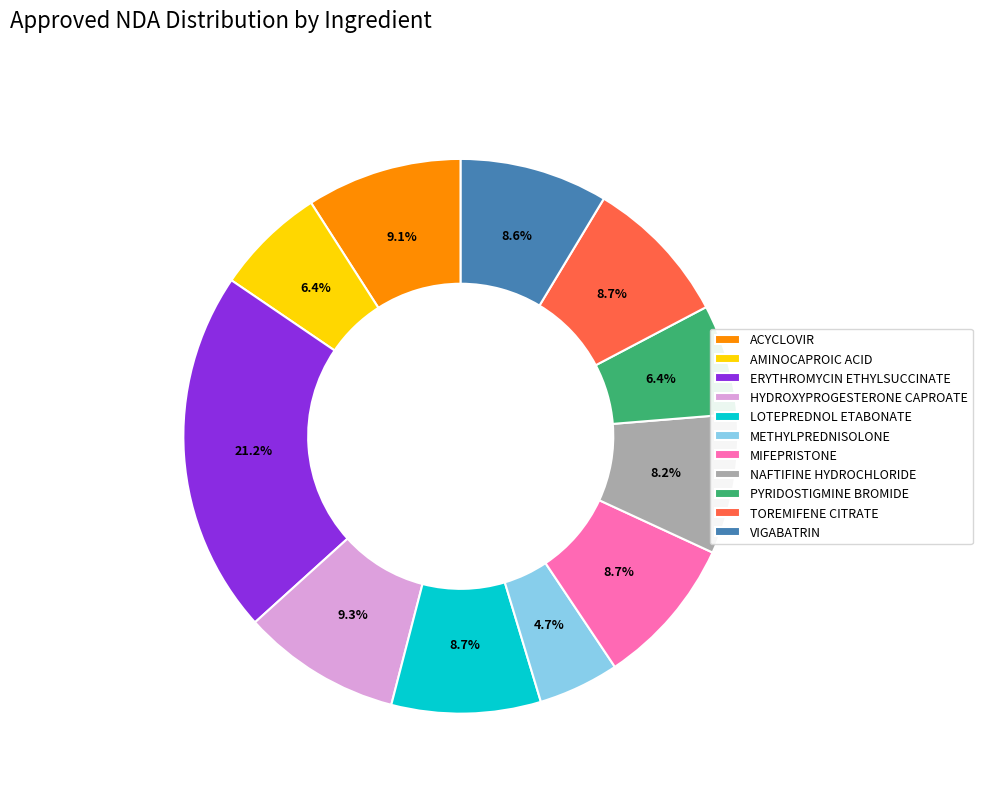

The HYDROXYPROGESTERONE CAPROATE slice represents 19% of the pie. True or false?

False